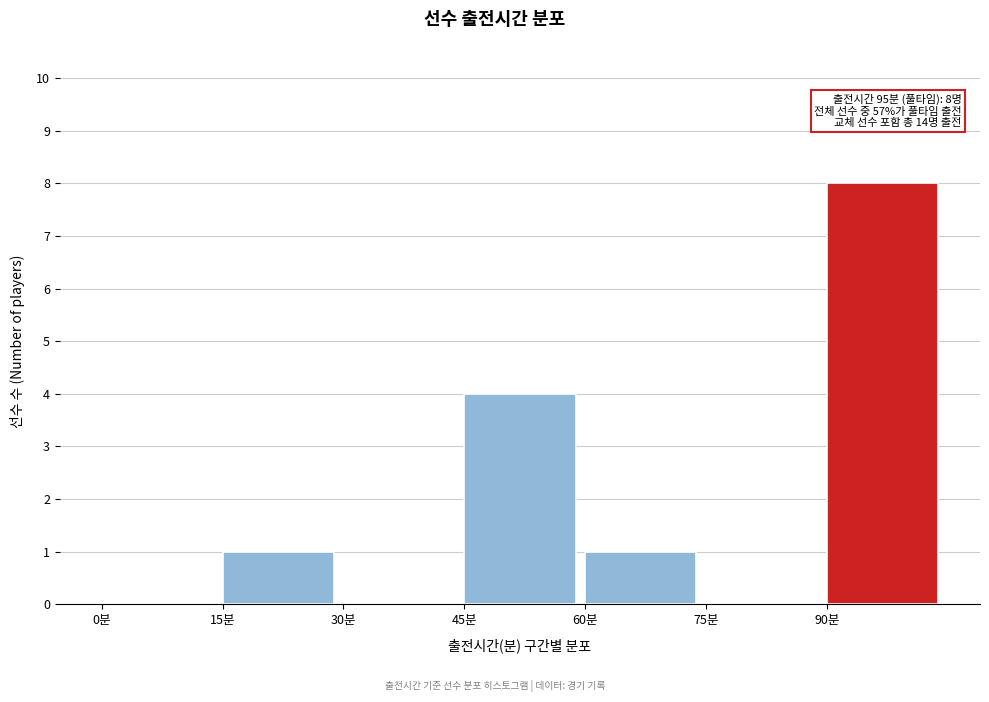

Which range on the x-axis has the tallest bar?

90 to 105